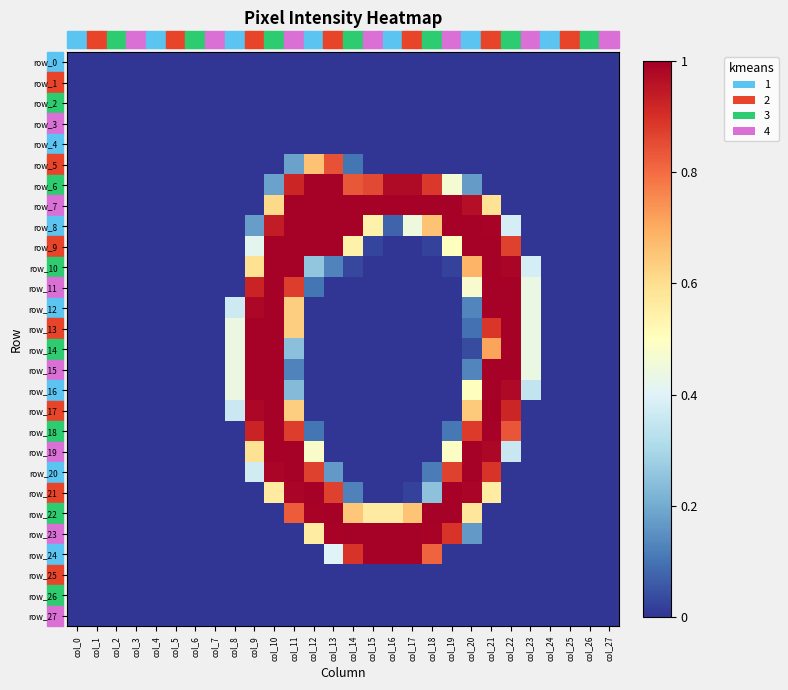

Which series has the largest total across all categories?

row_7